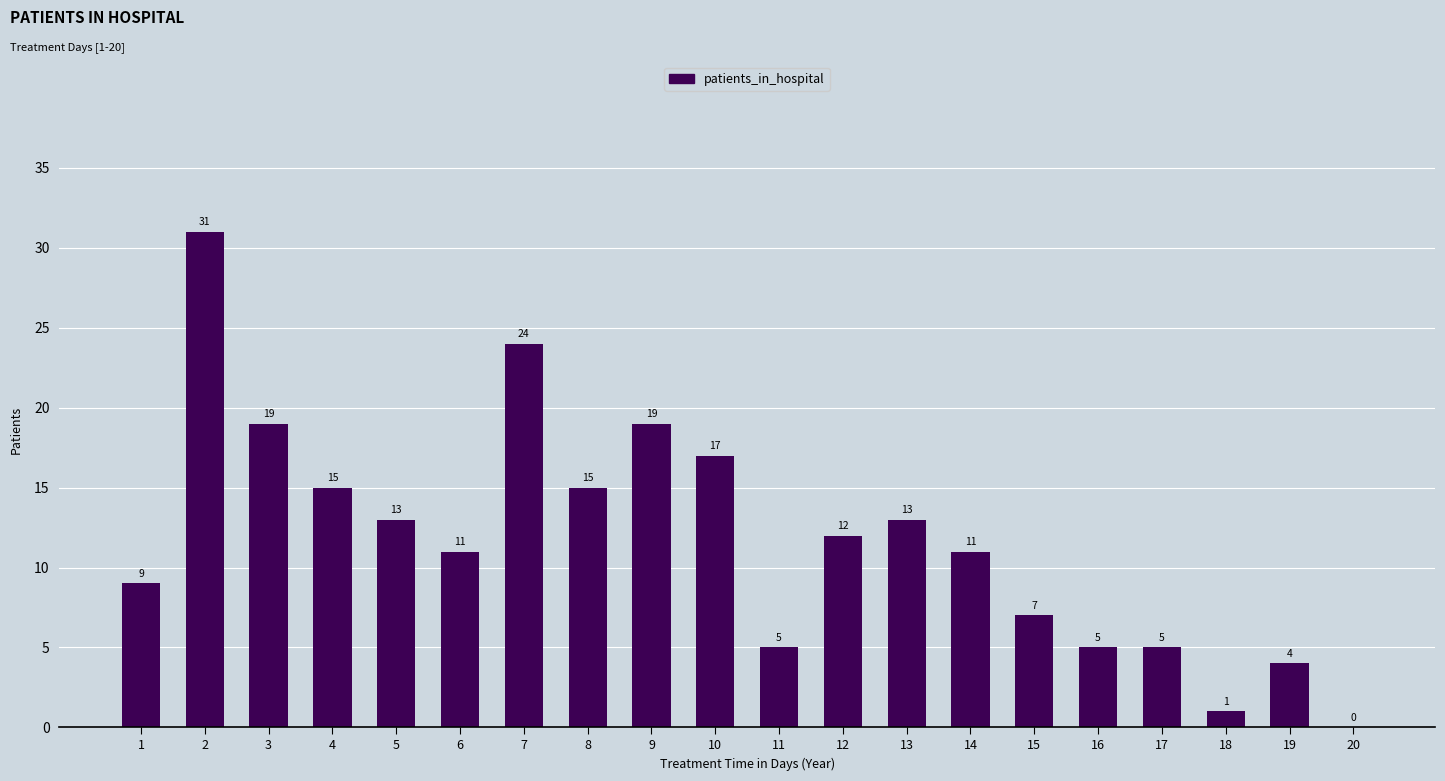

What is the approximate value at 10?

17